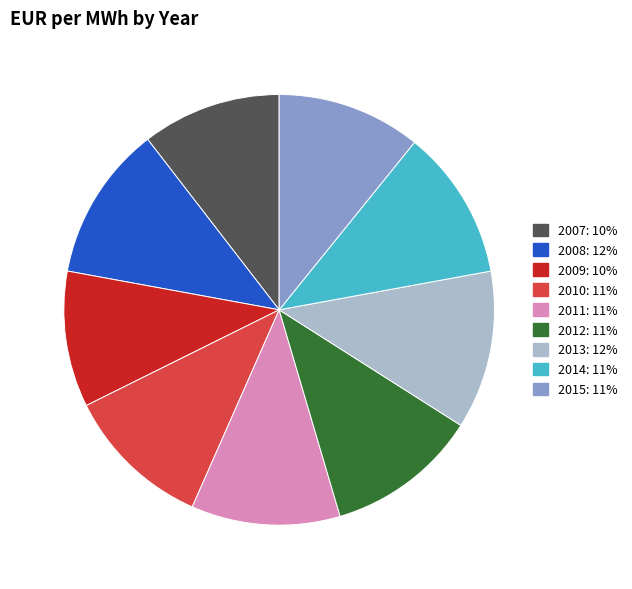

Does 2007 represent more than half of the total?

No